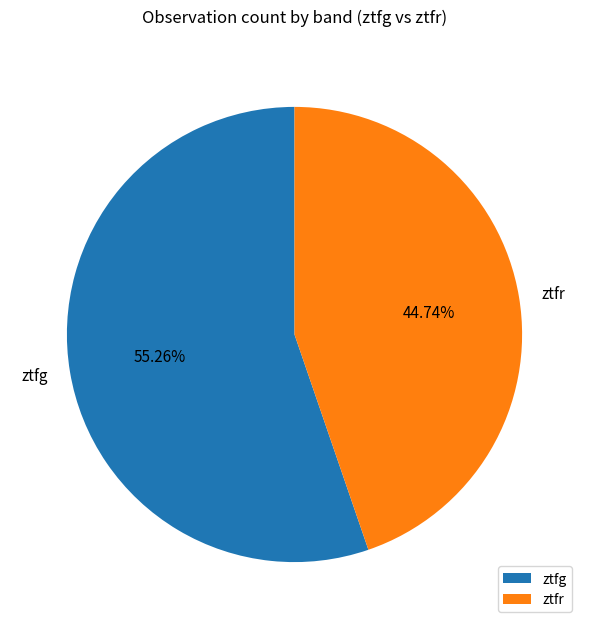

Which category accounts for the majority?

ztfg